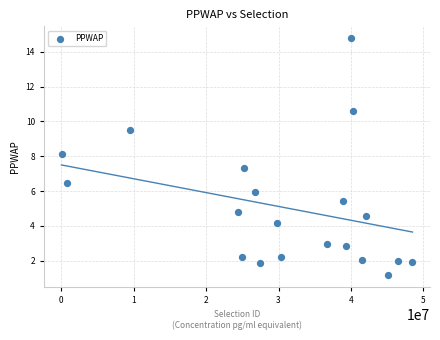

What is the range of Y values (max minus min)?

13.6